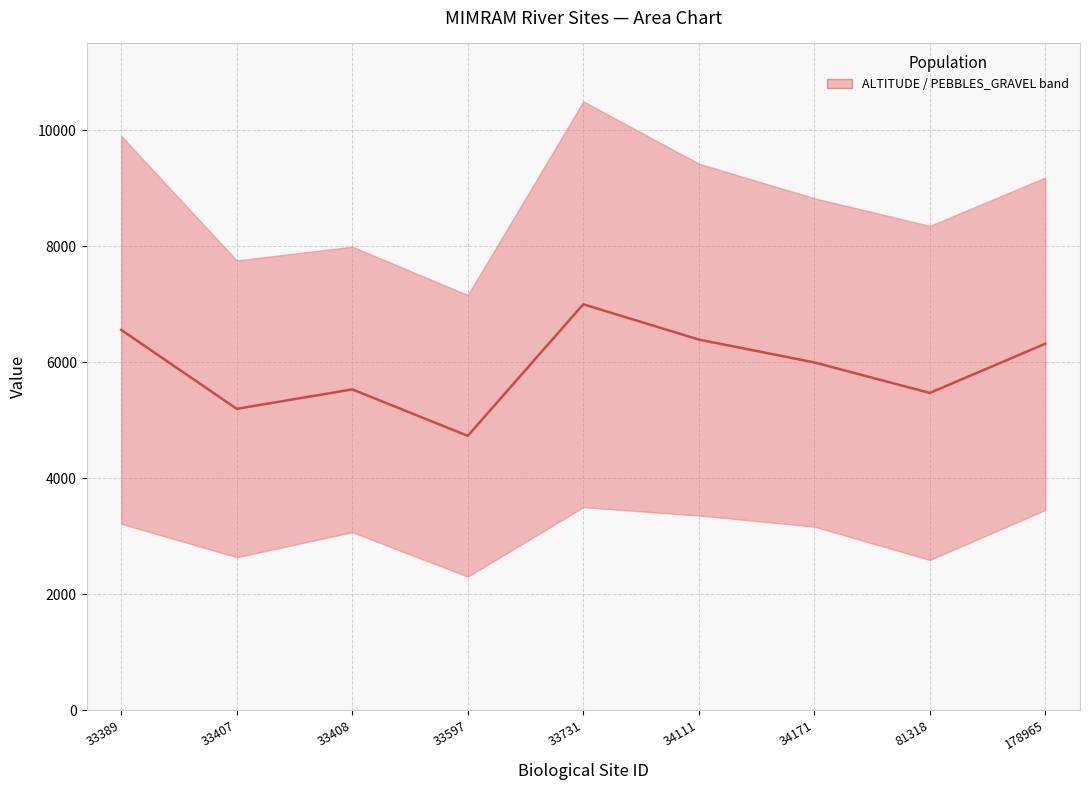

Does the chart display data point markers on the line(s)?

No